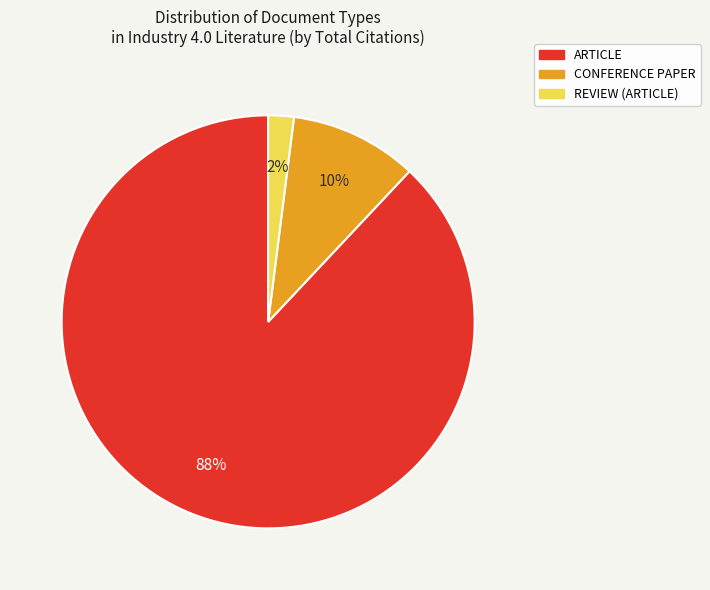

Combined, do ARTICLE and CONFERENCE PAPER account for over 50%?

Yes